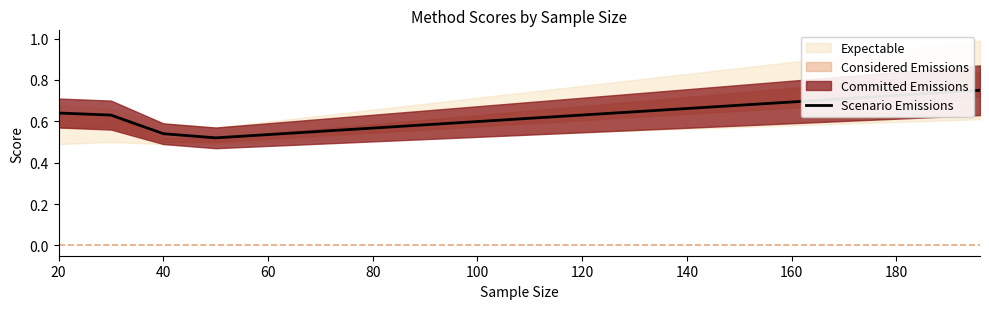

The value of Scenario Emissions at 20 is 0.8. True or false?

False